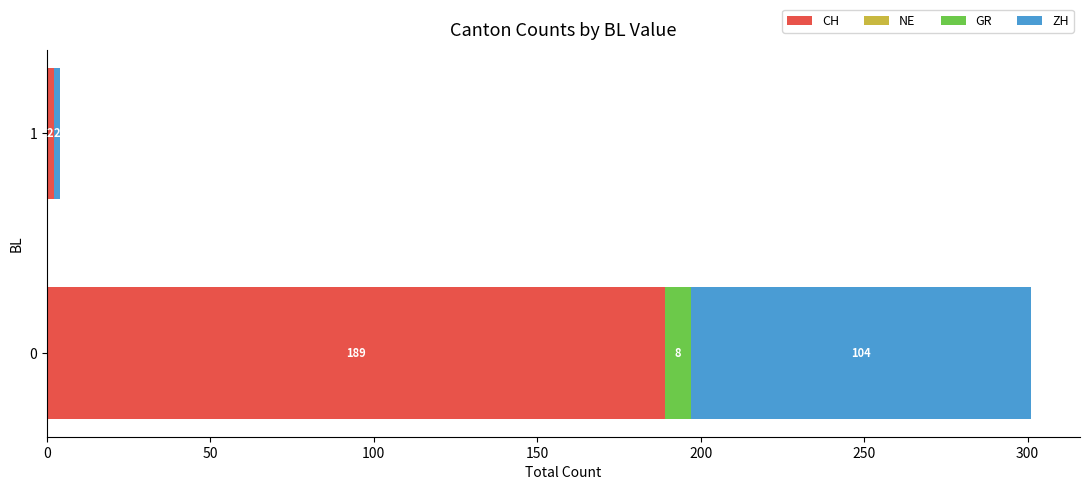

What is the highest value of the CH series?

189